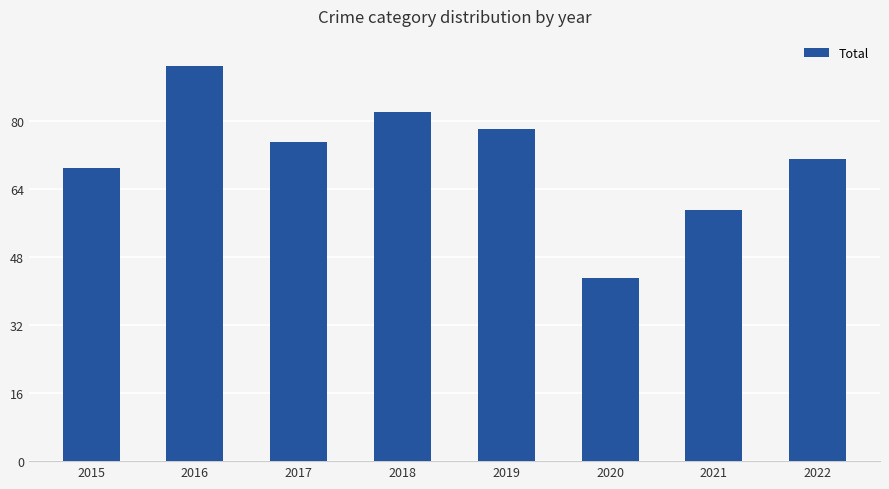

The value at 2017 is 75. True or false?

True